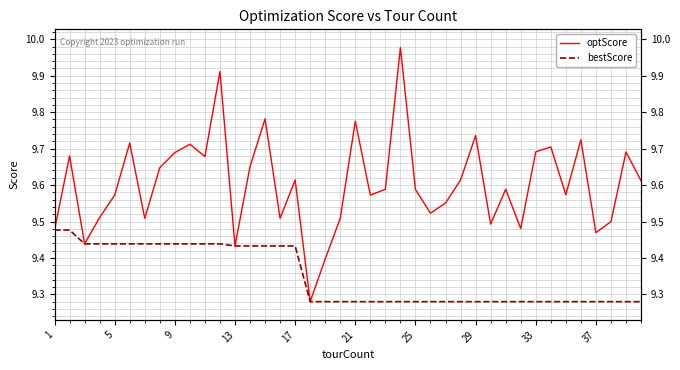

Which series has the largest total across all categories?

optScore